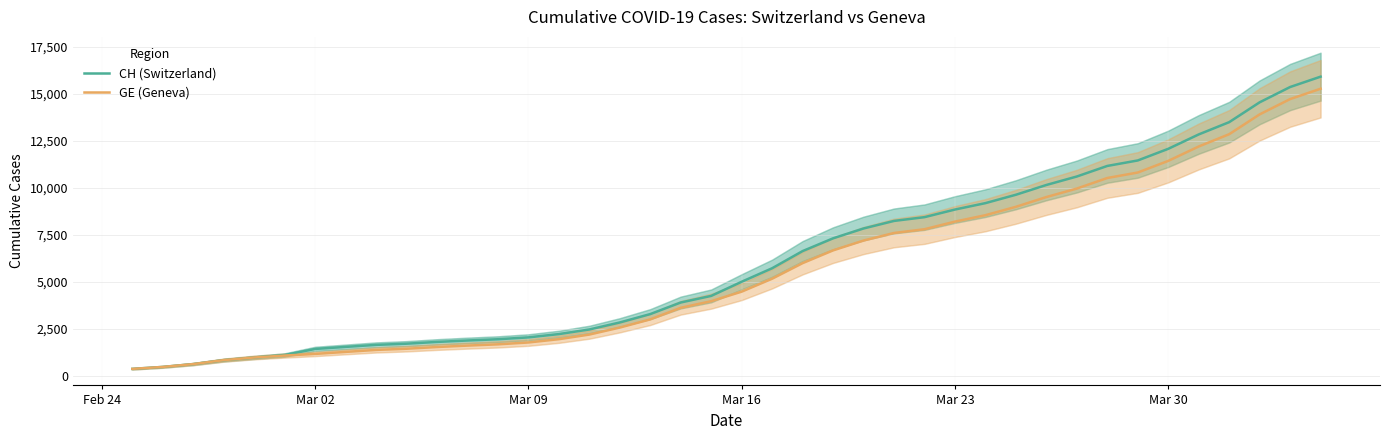

What is the maximum value for GE (Geneva)?

15284